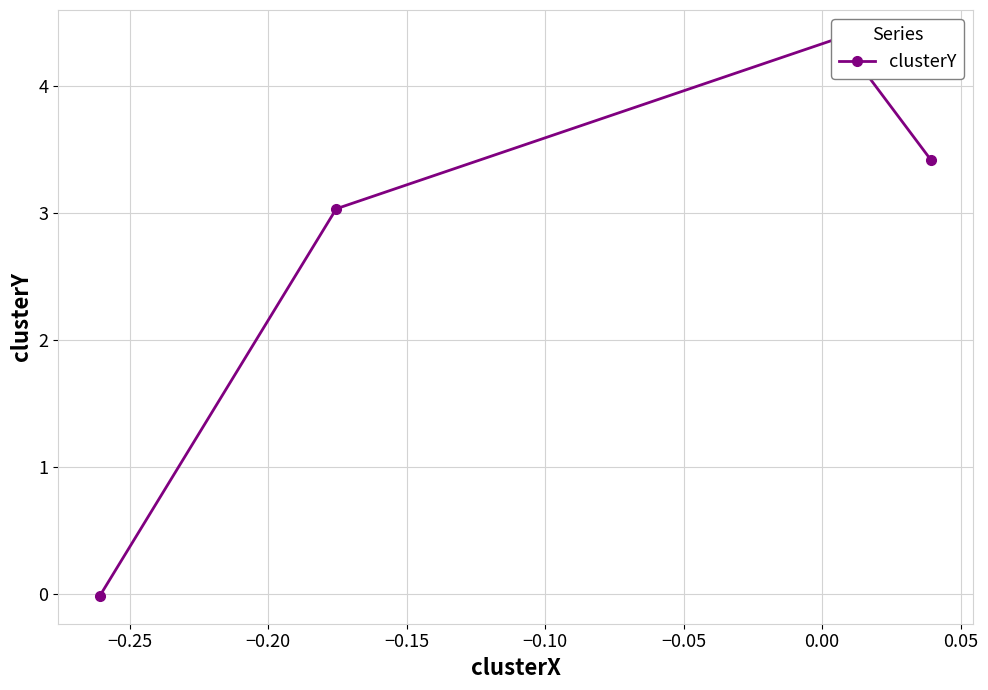

What is the value of the 2nd point from the left?

3.0